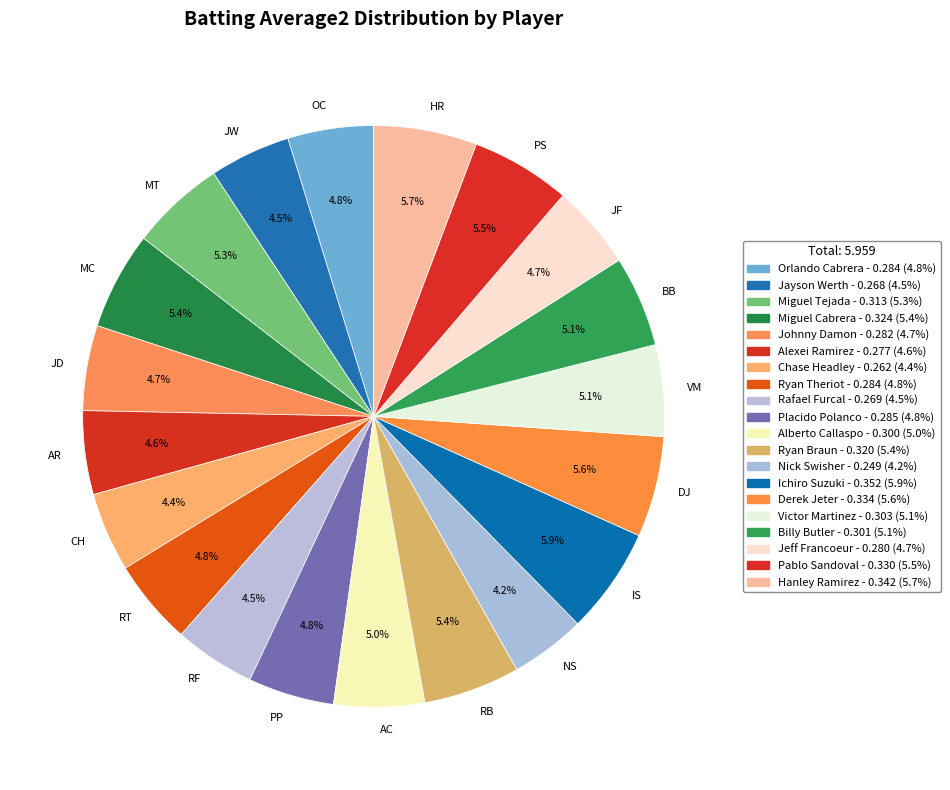

To the nearest percent, what is the average slice percentage?

5%